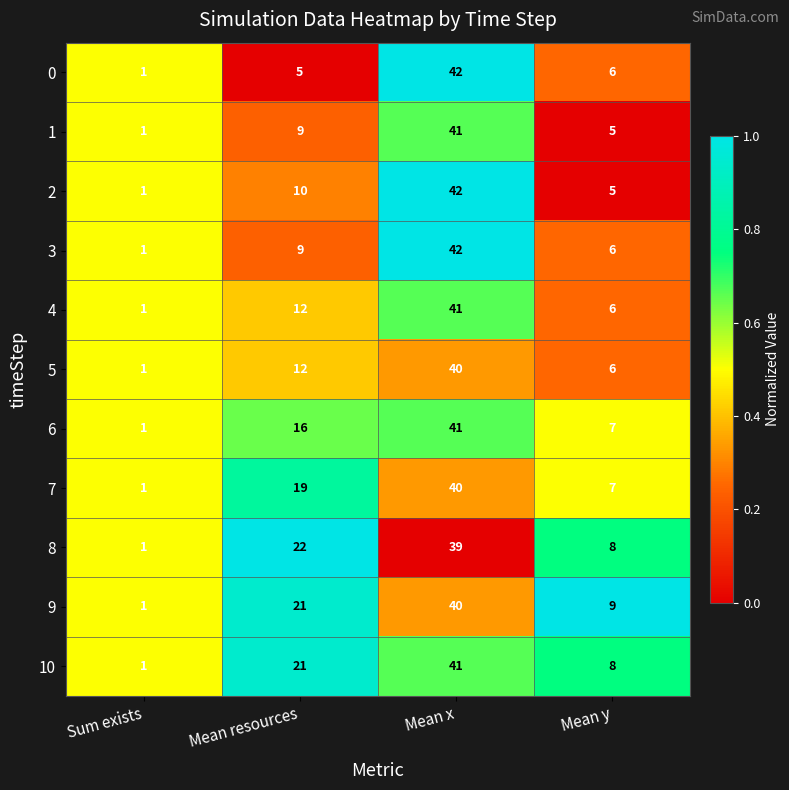

Which series changed the most between Sum exists and Mean y?

9